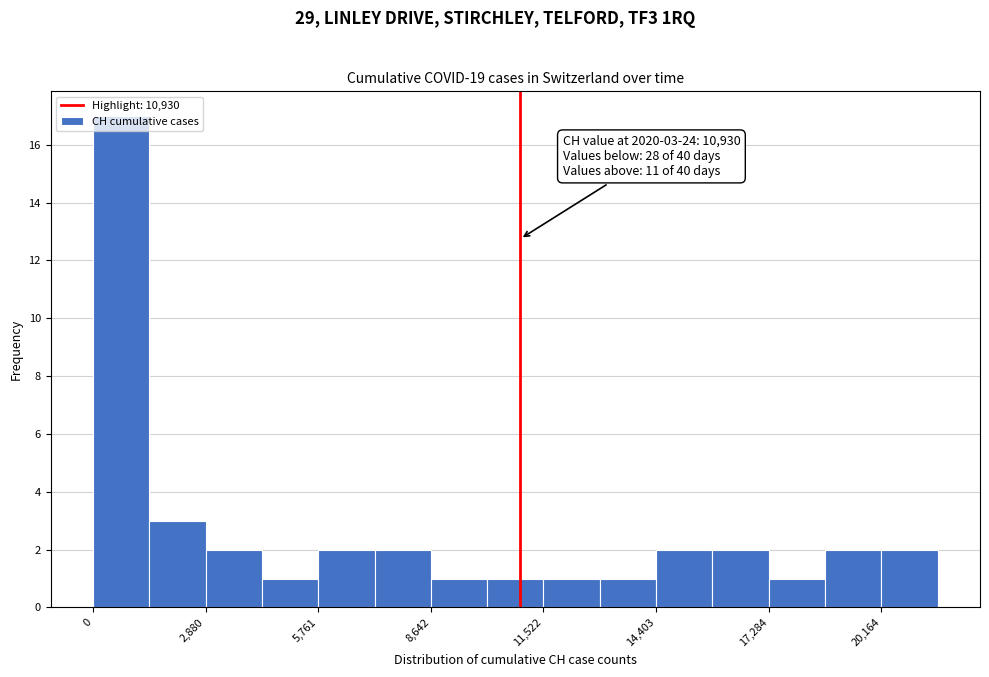

Around what value on the x-axis is the tallest bar? Give the approximate position of its centre, as read against the axis.

500